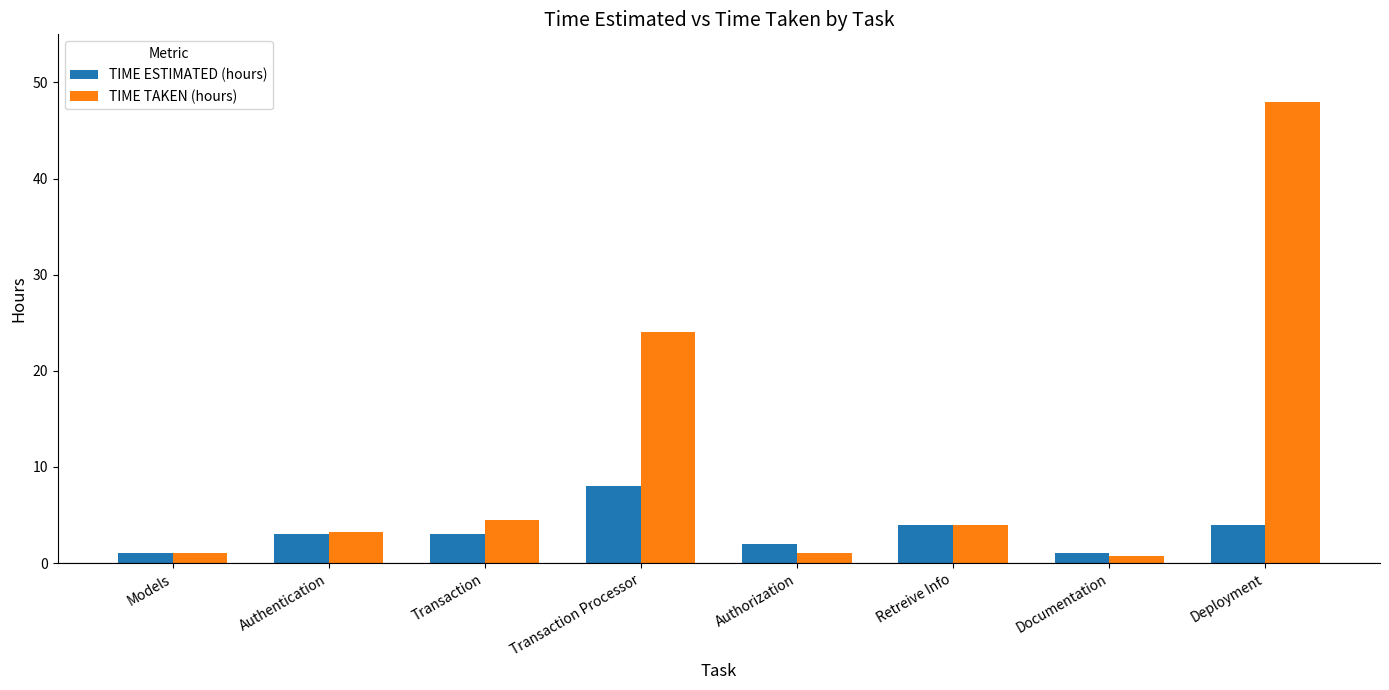

Which series changed the most between Models and Deployment?

TIME TAKEN (hours)